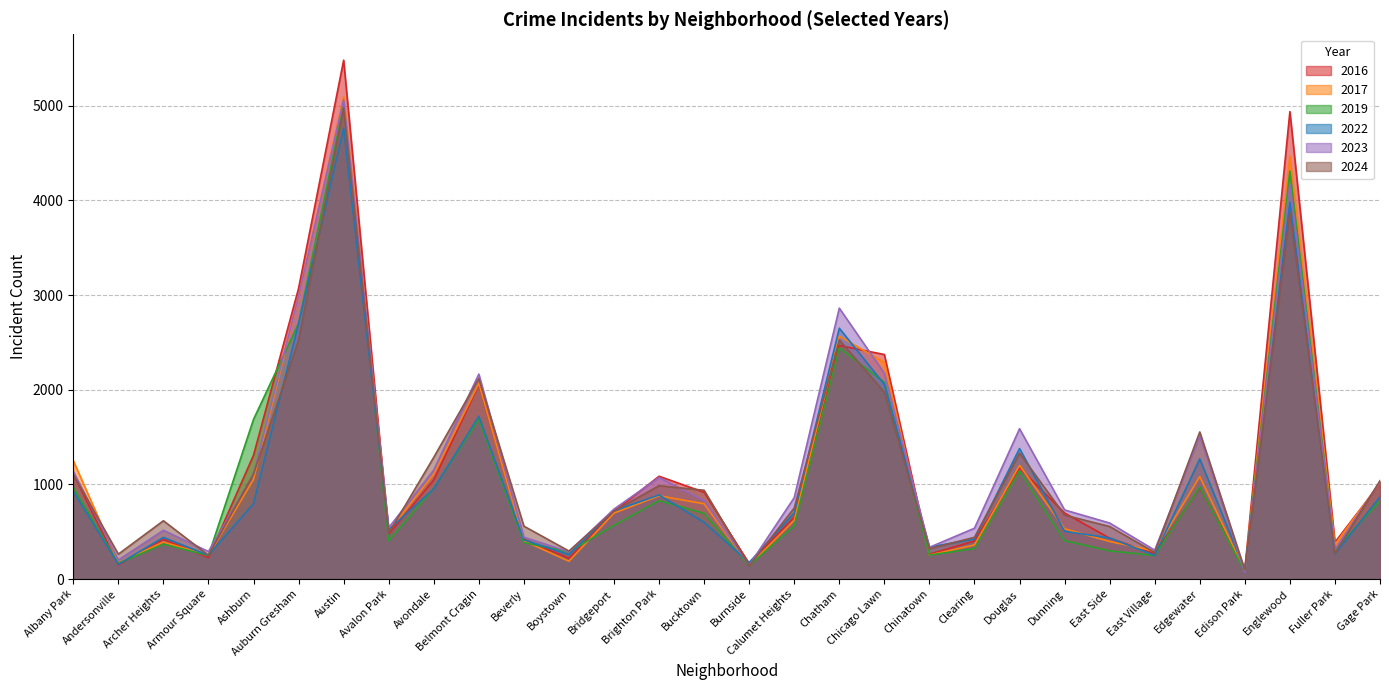

How many times do 2023 and 2016 cross each other?

8